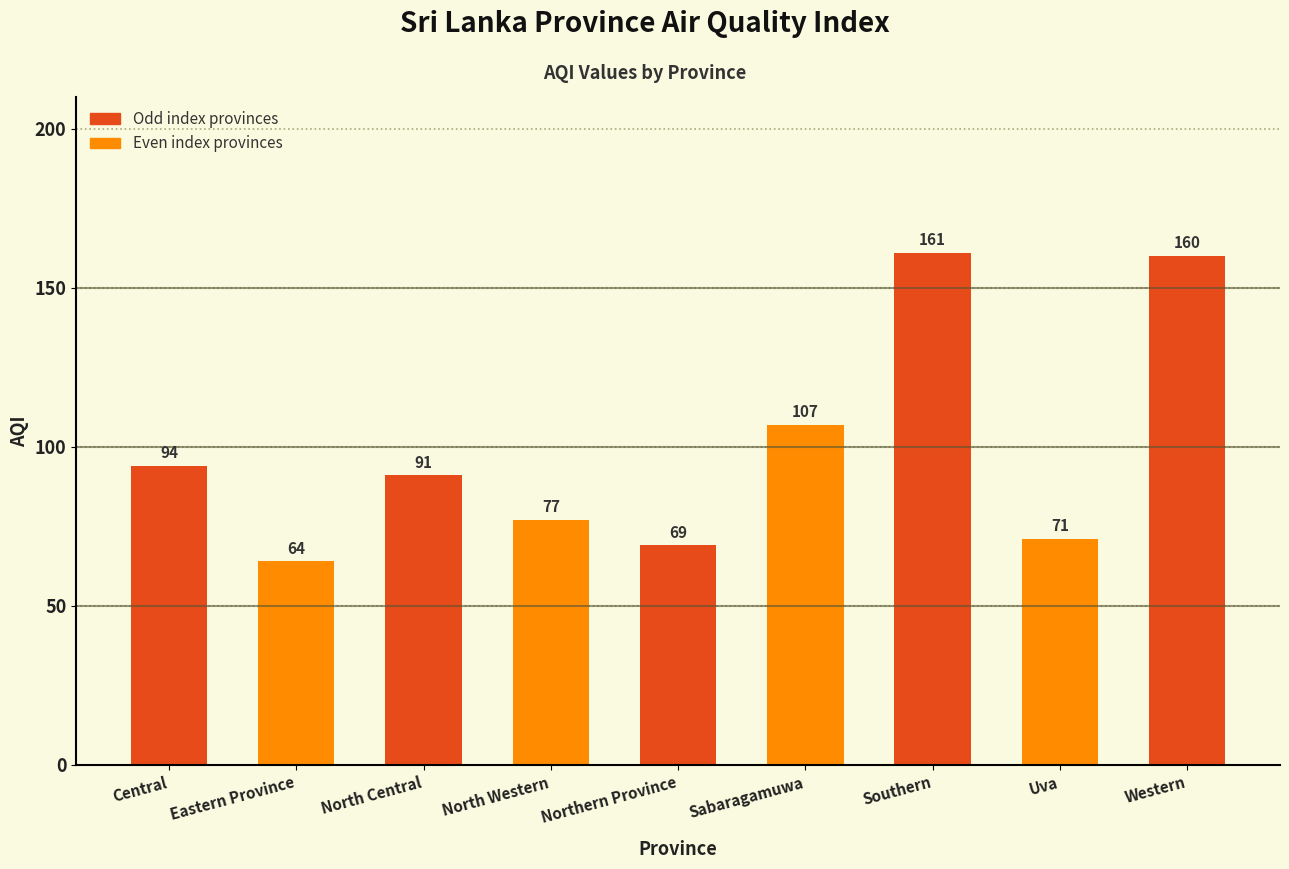

What is the ratio of the value at Western to the value at Northern Province?

2.3